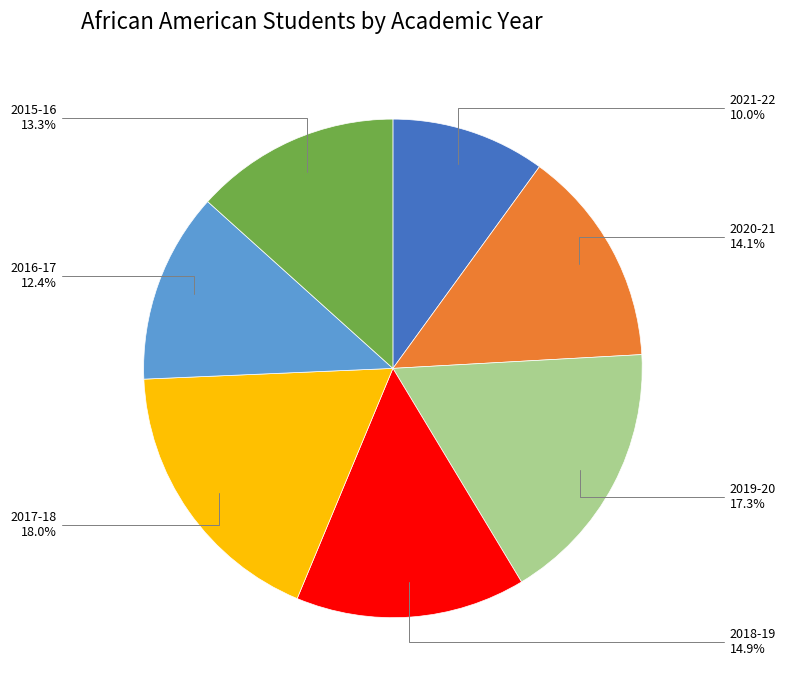

Does any single category account for the majority?

No